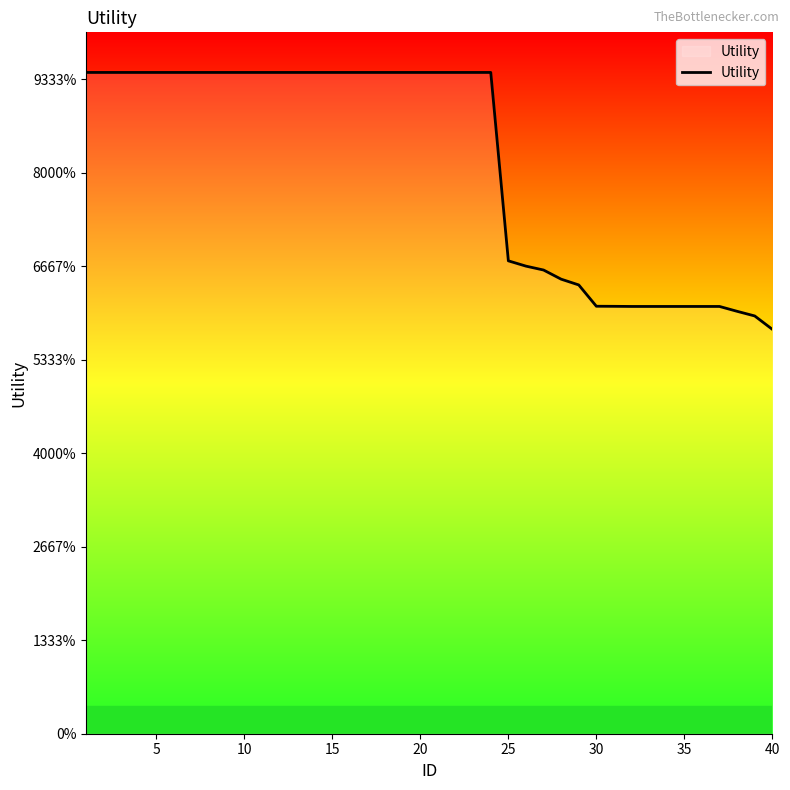

Does the chart have visible grid lines?

No